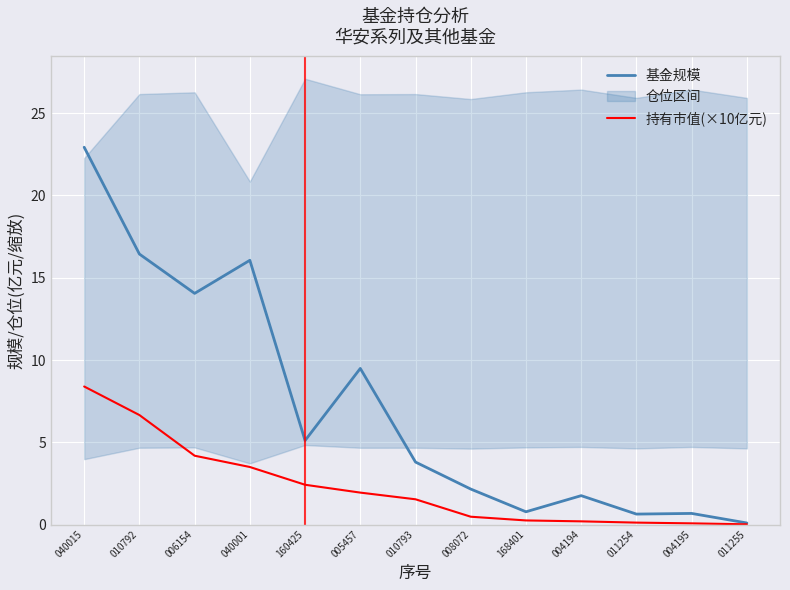

Reading right to left, list all the values displayed in this chart.

基金规模: 011255=0.1	004195=0.7	011254=0.6	004194=1.8	168401=0.8	008072=2.2	010793=3.8	005457=9.5	160425=5.1	040001=16.1	006154=14.1	010792=16.4	040015=22.9
持有市值(×10亿元): 011255=0.0	004195=0.1	011254=0.1	004194=0.2	168401=0.3	008072=0.5	010793=1.5	005457=1.9	160425=2.4	040001=3.5	006154=4.2	010792=6.7	040015=8.4